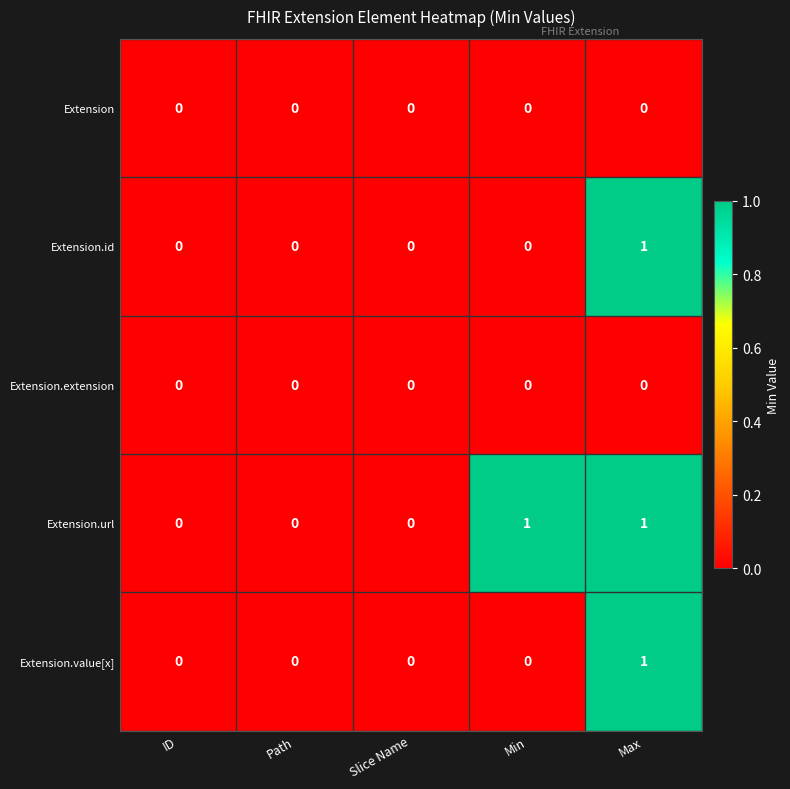

Reading left to right, list all the values displayed in this chart.

Extension: 0	0	0	0	0
Extension.id: 0	0	0	0	1
Extension.extension: 0	0	0	0	0
Extension.url: 0	0	0	1	1
Extension.value[x]: 0	0	0	0	1